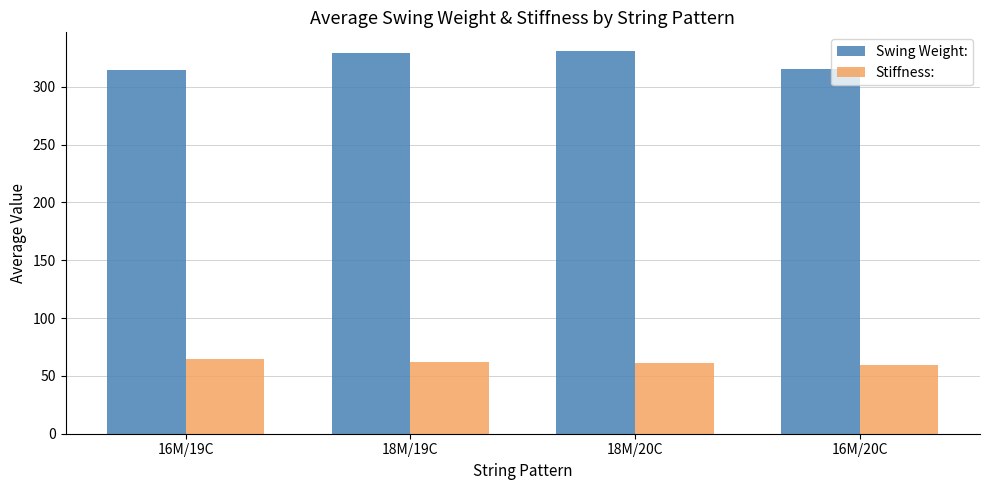

What is the label of the 1st bar from the right?

16M/20C